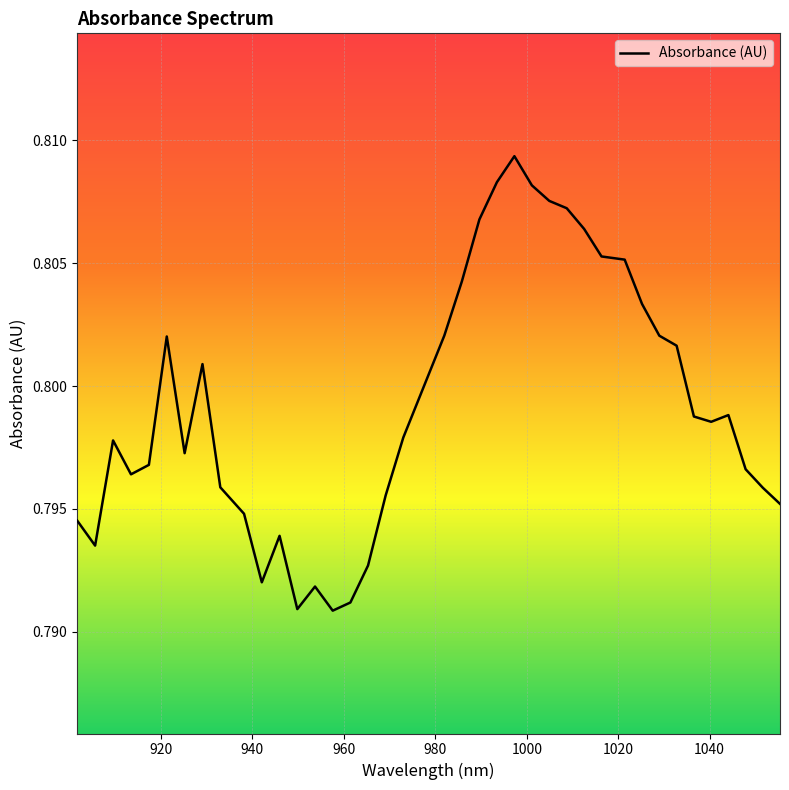

How many lines are shown in the chart?

1